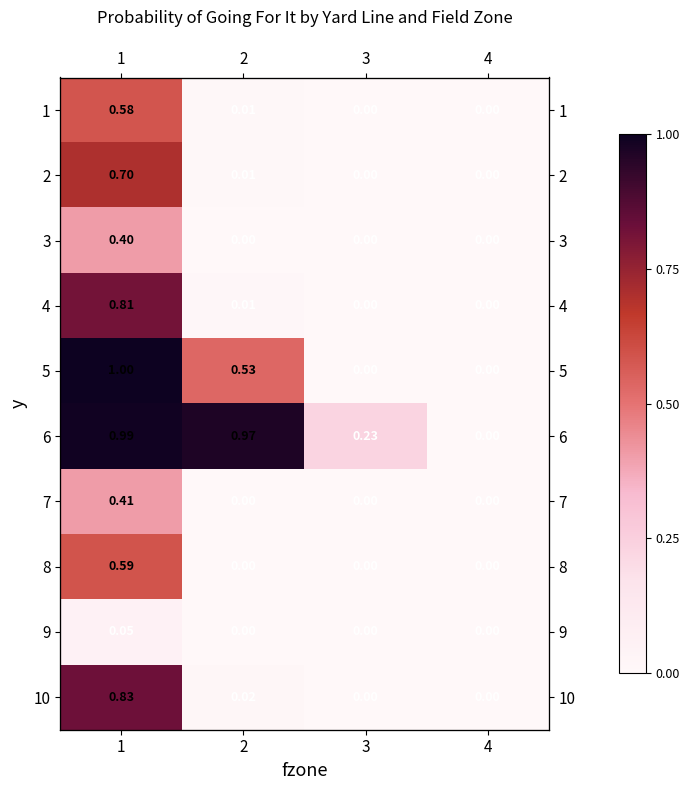

At which category is the sum across all series the highest?

1